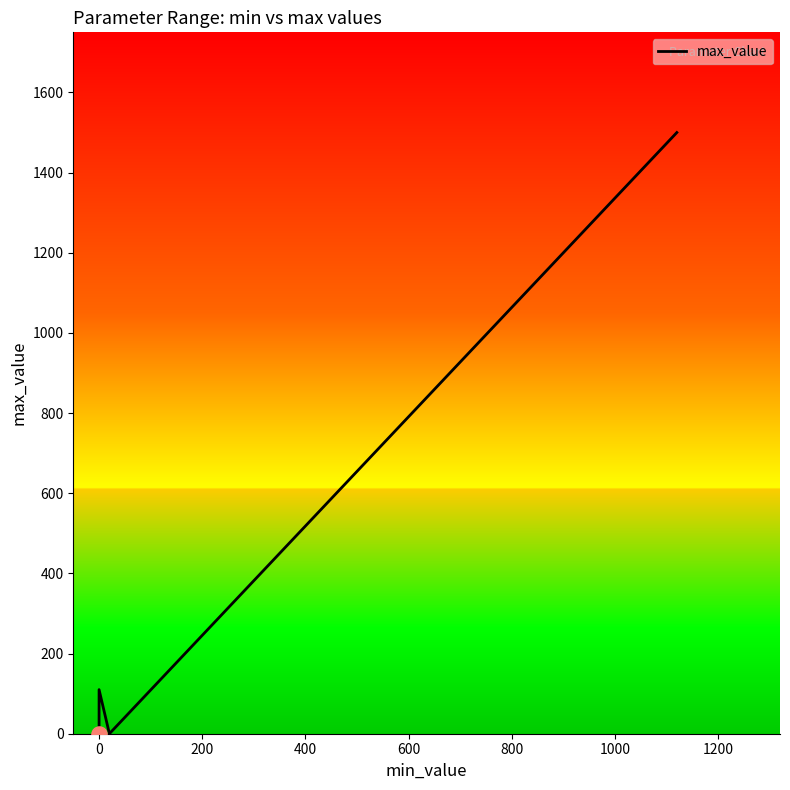

Which has a higher value, 600 or −200?

600